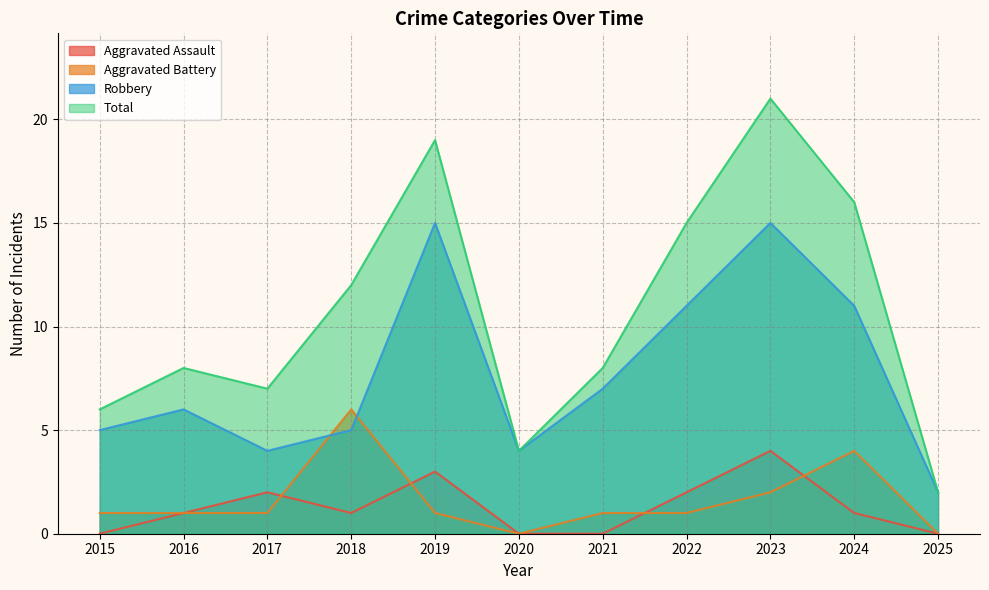

List the labels in order of Aggravated Battery value, largest first.

2018, 2024, 2023, 2015, 2016, 2017, 2019, 2021, 2022, 2020, 2025